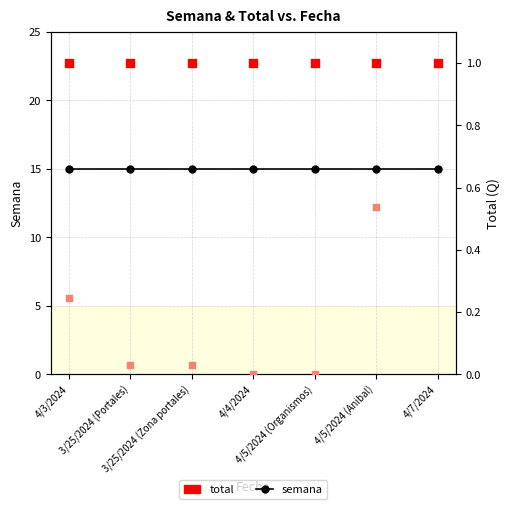

What is the total value across all series at 4/4/2024?

16.0